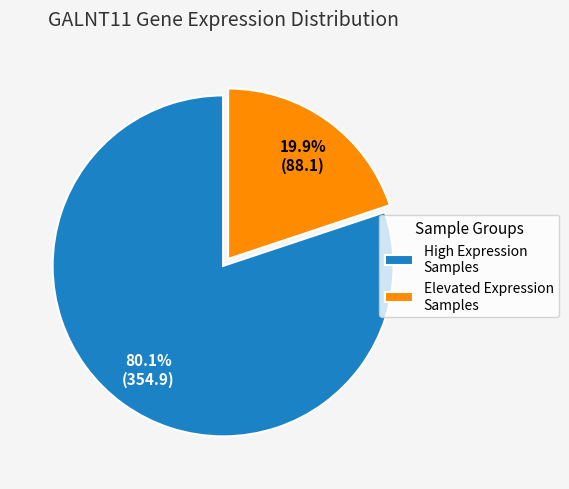

Which has a higher value, High Expression Samples or Elevated Expression Samples?

High Expression Samples